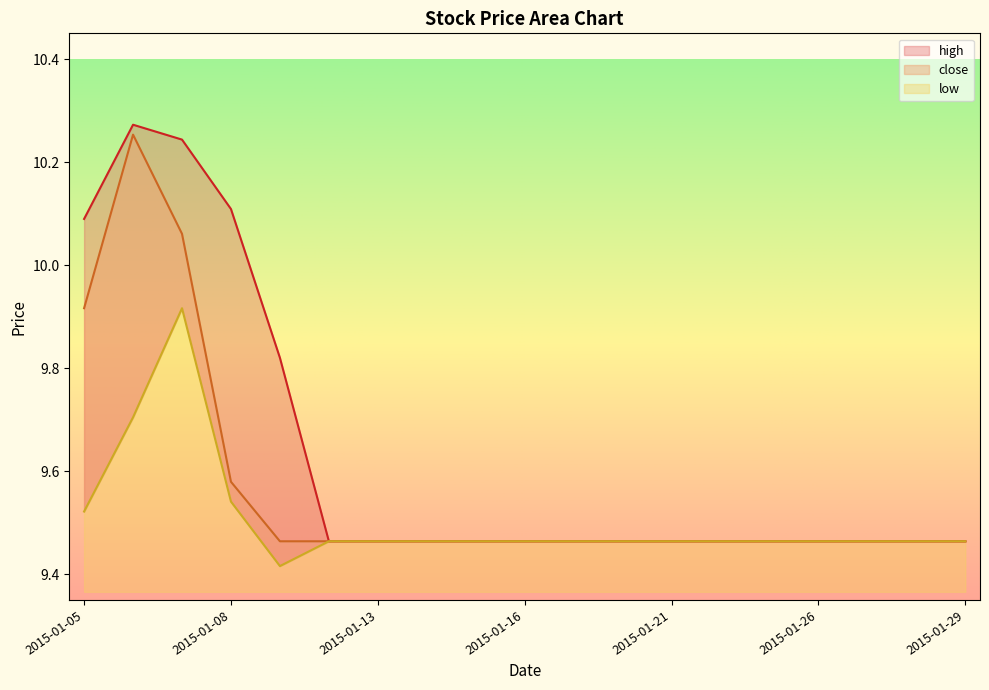

What is the difference between the maximum and minimum values in the high series?

0.8